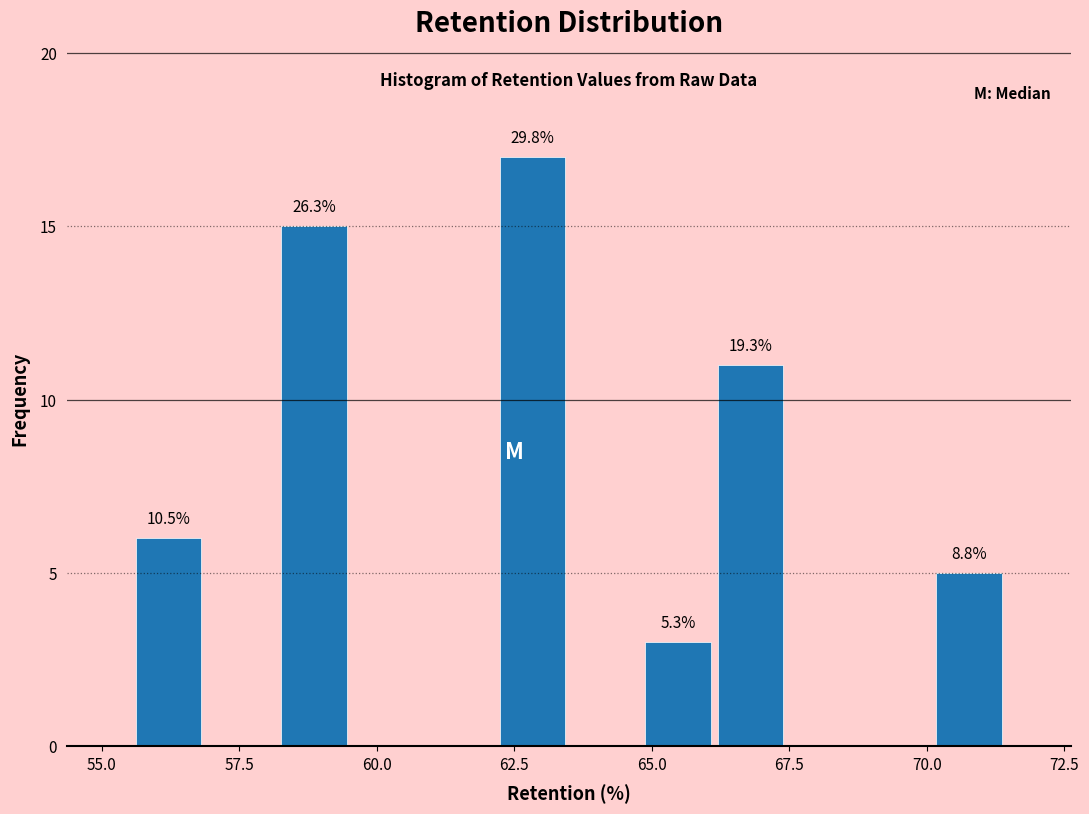

Around what value on the x-axis is the tallest bar? Give the approximate position of its centre, as read against the axis.

63.0